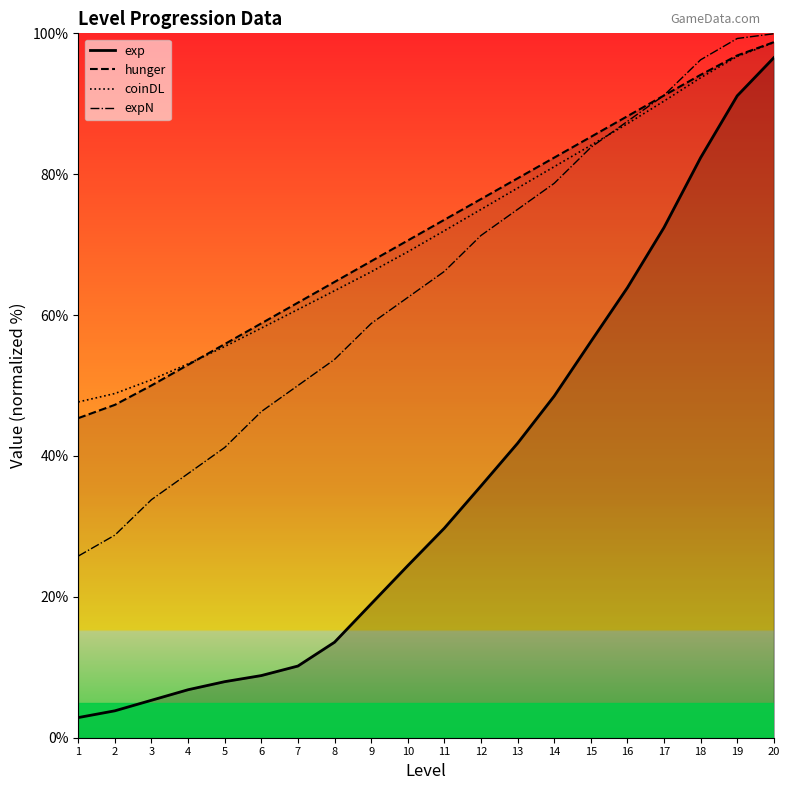

Which series ends up on top after the final intersection of coinDL and expN?

expN